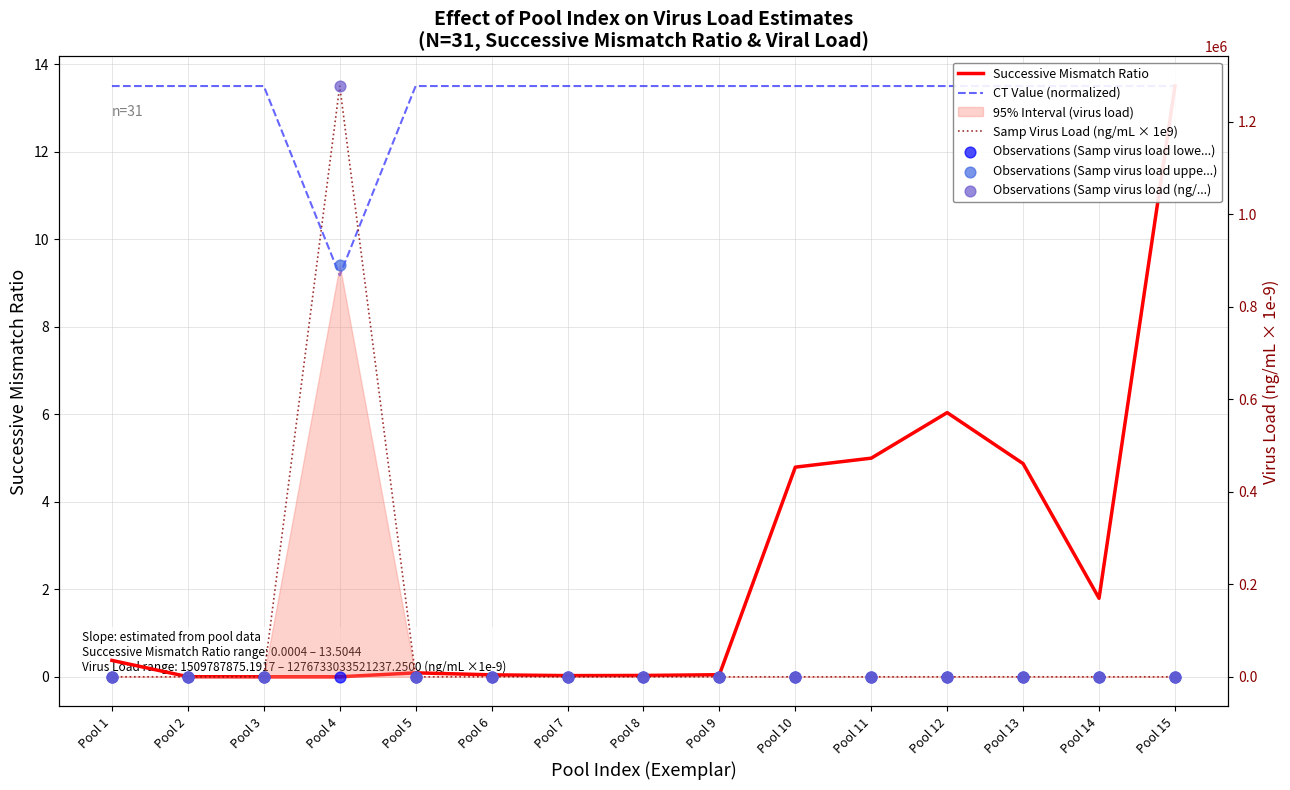

Which series has the largest total across all categories?

Samp Virus Load (ng/mL × 1e9)